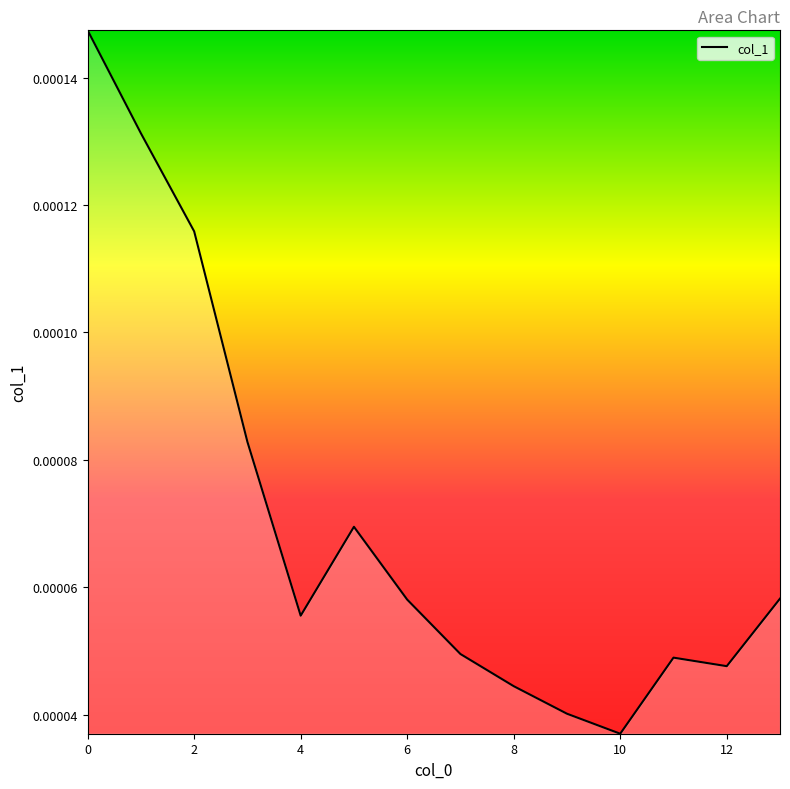

Which label corresponds to the smallest value in the chart?

10